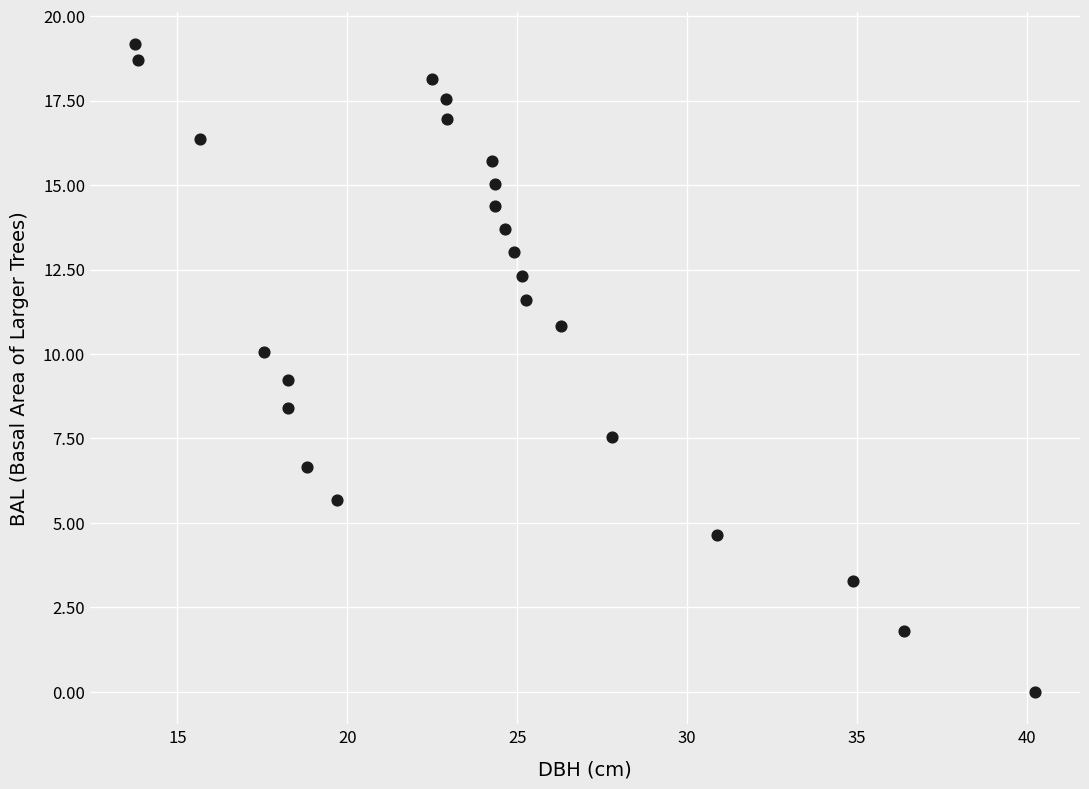

What Y value in the scatter plot is closest to 9?

9.2